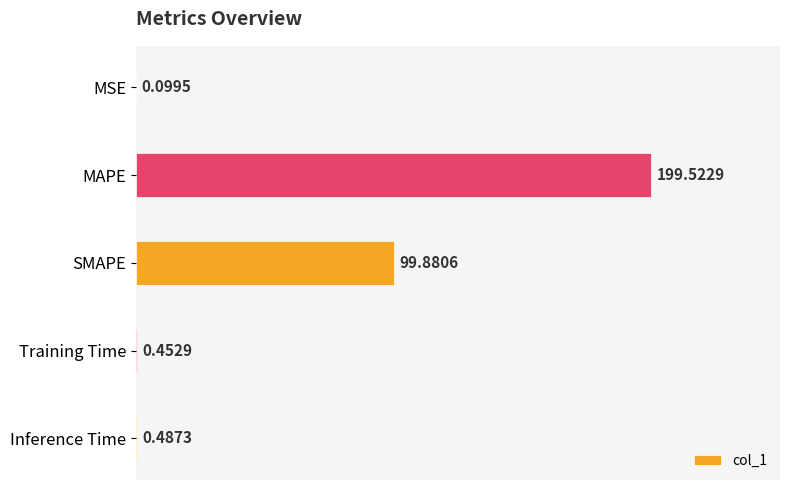

What is the sum of all values?

300.4